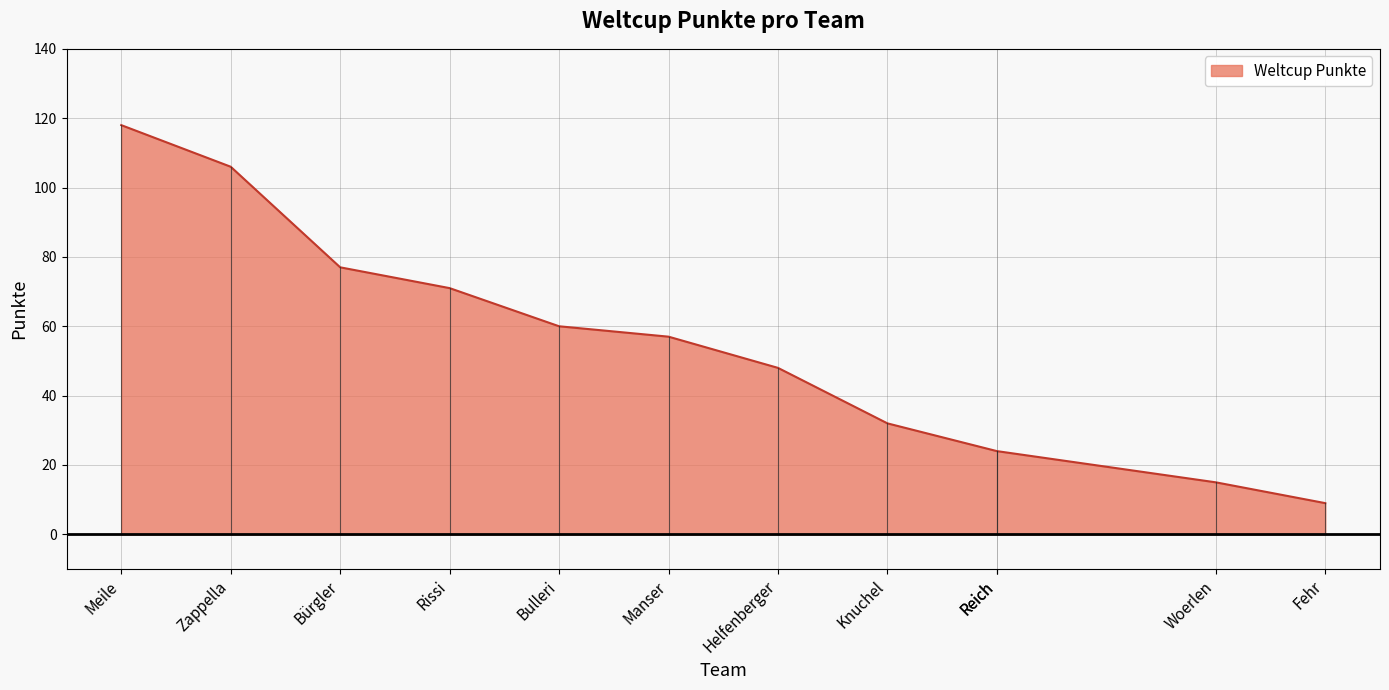

What is the average value?

53